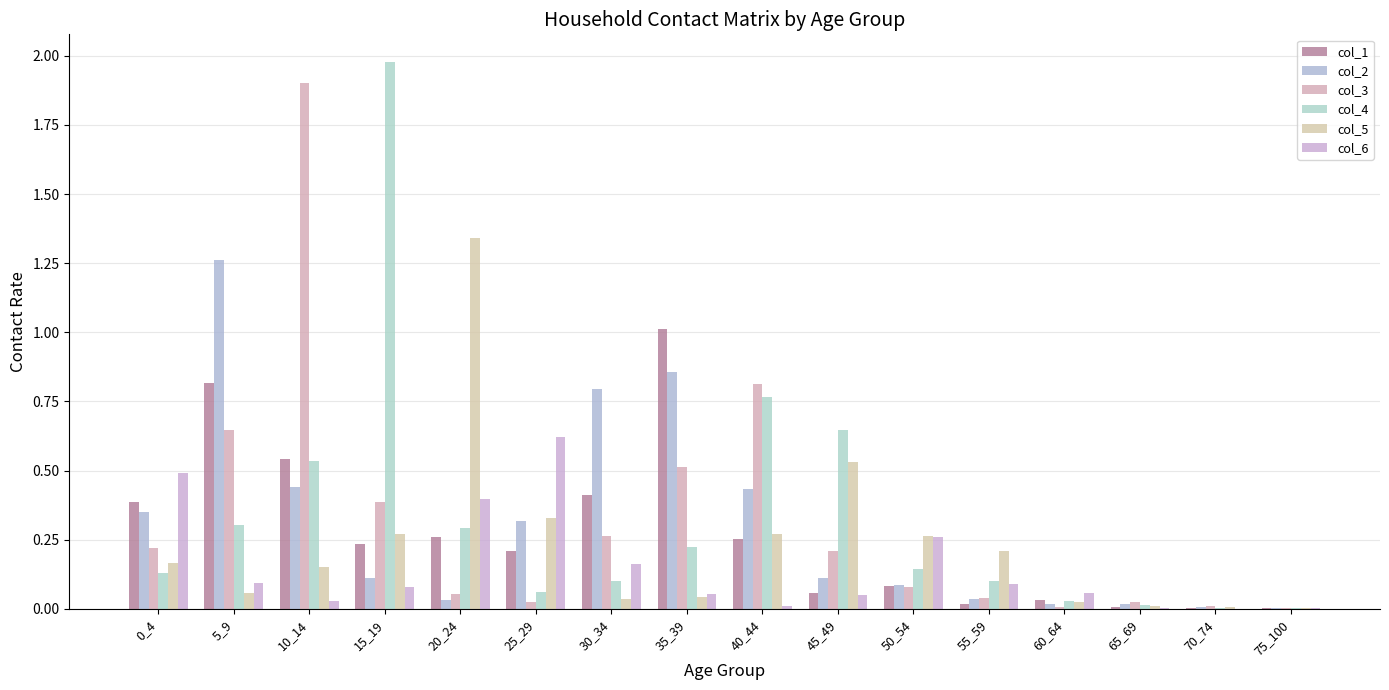

Are the bars grouped side by side (vs. stacked)?

Yes